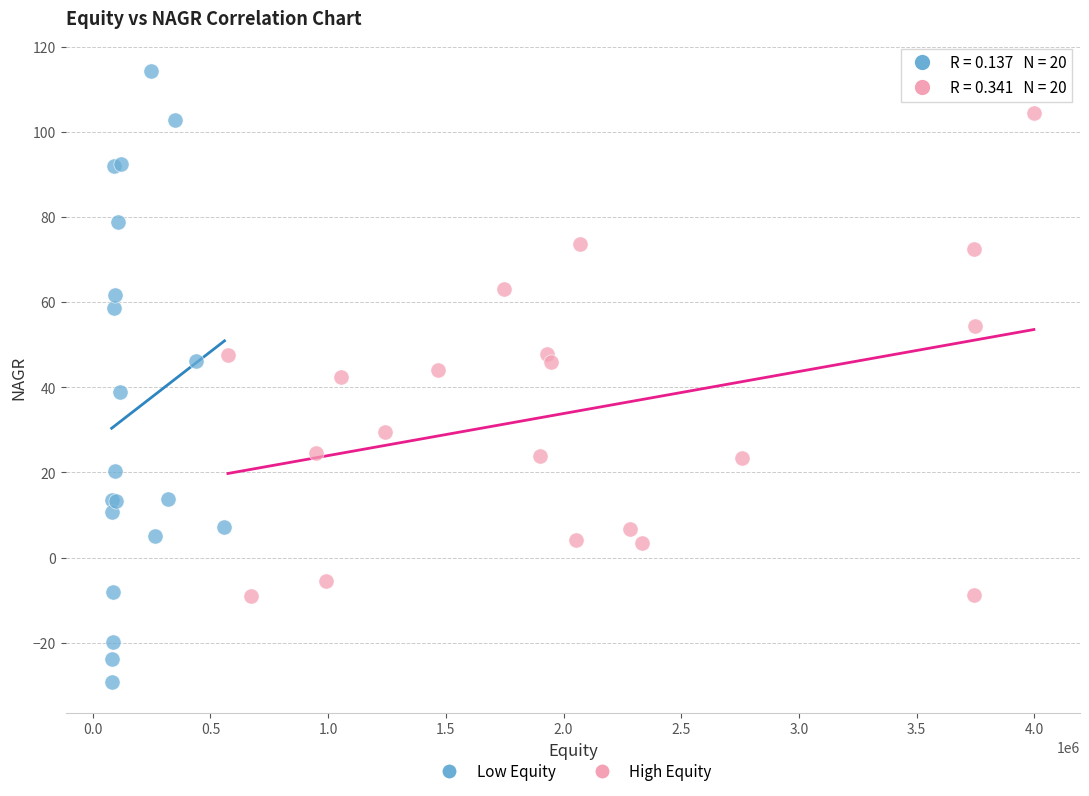

Which series contains the highest Y value?

Low Equity